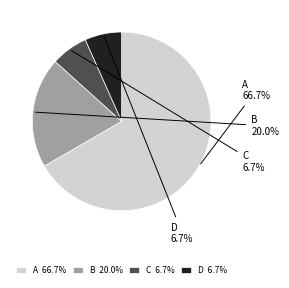

To the nearest percent, what is the difference between the largest and smallest slice percentages?

60%